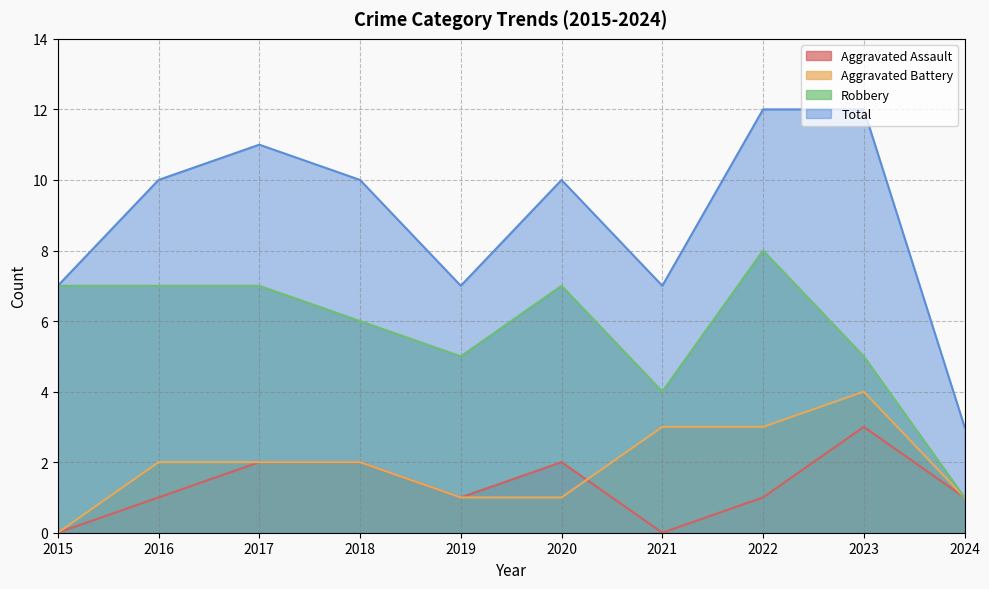

Is the value of Total at 2018 greater than the value of Robbery at 2021?

Yes